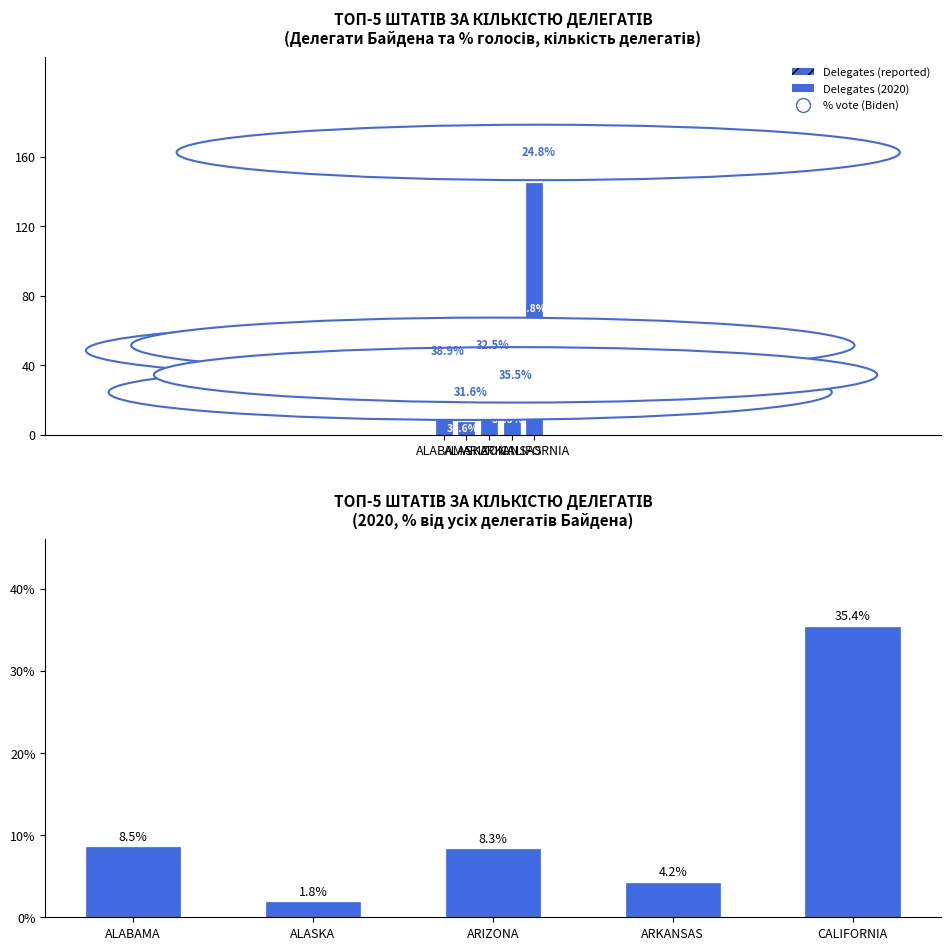

How many data points in % від загальної кількості делегатів are above 8?

3